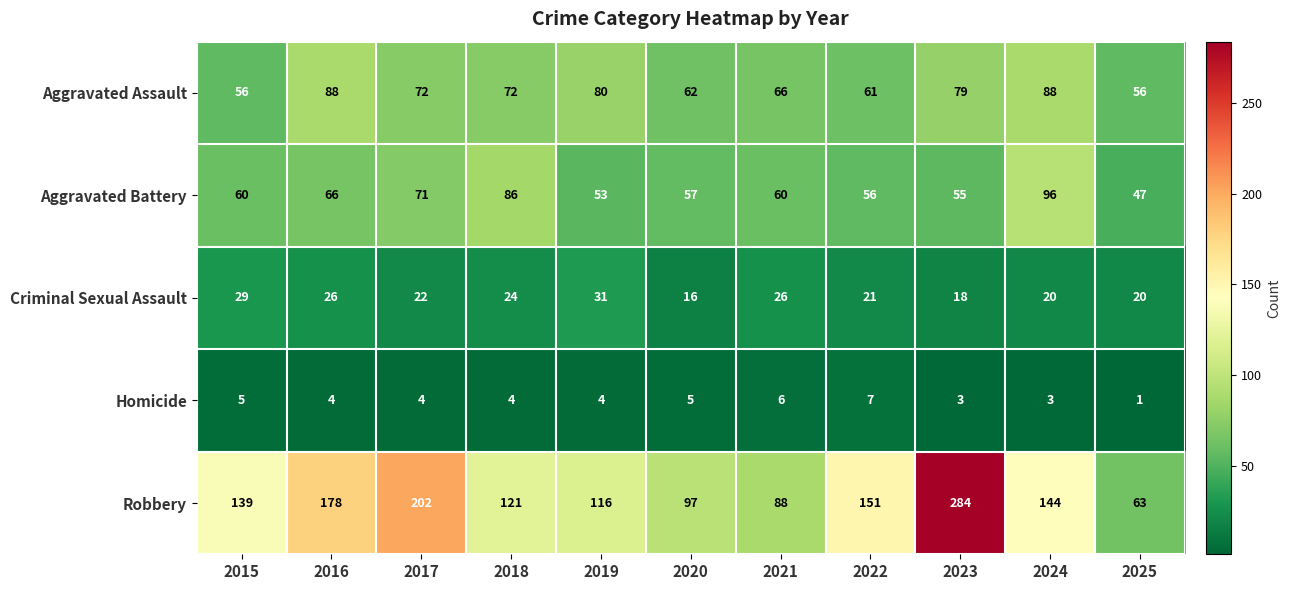

Which series has the widest spread of values?

Robbery